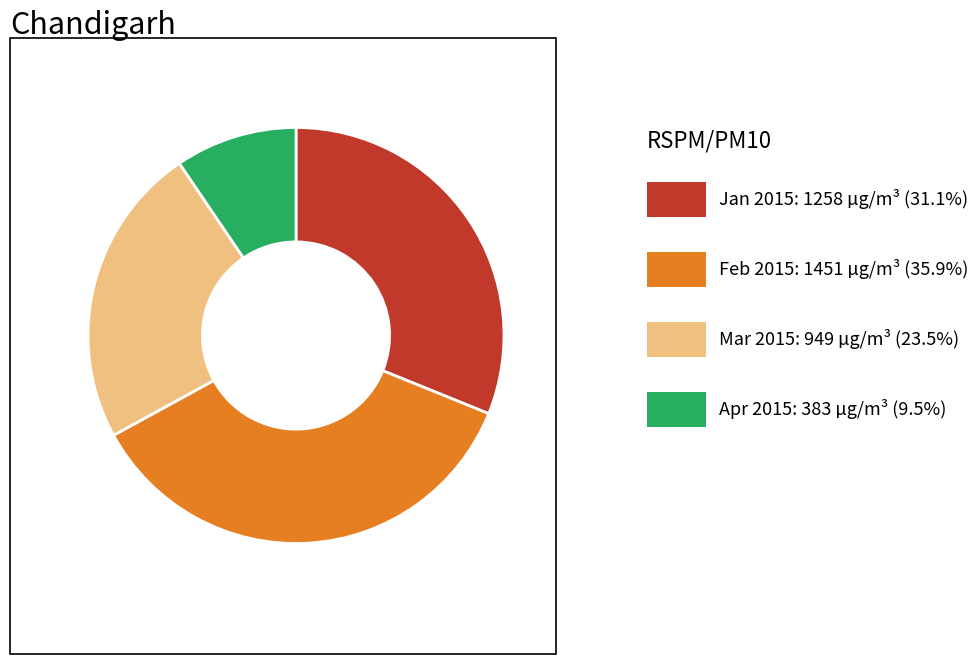

Does any single category account for the majority?

No